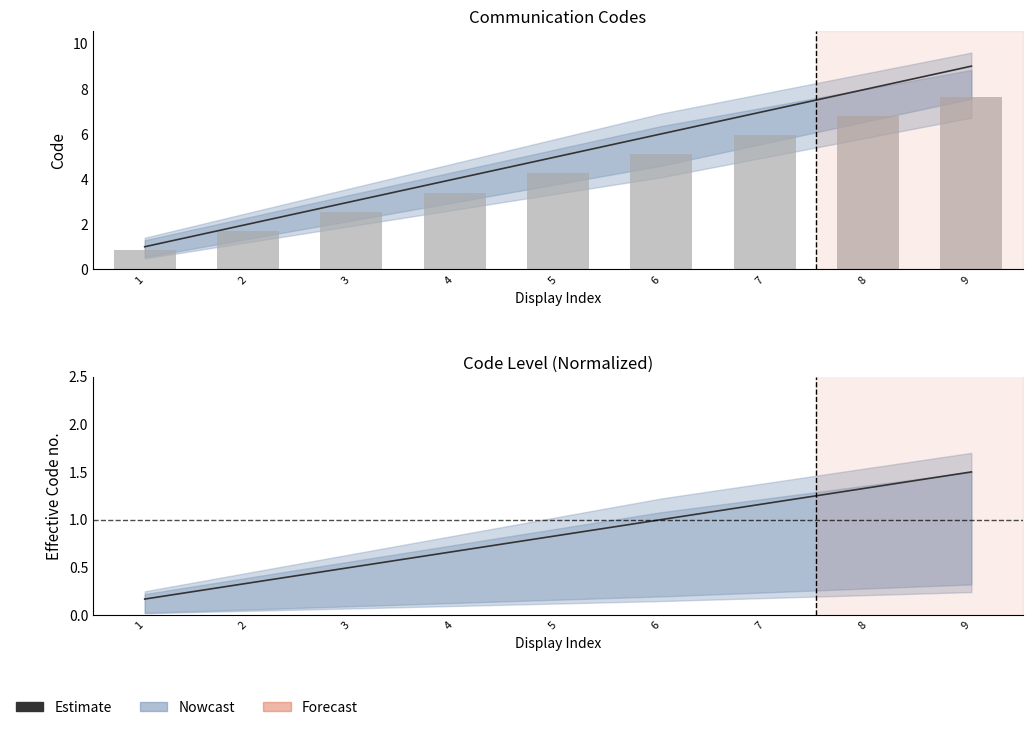

Reading right to left, extract all data points from this chart.

1.5	1.3	1.2	1.0	0.8	0.7	0.5	0.3	0.2